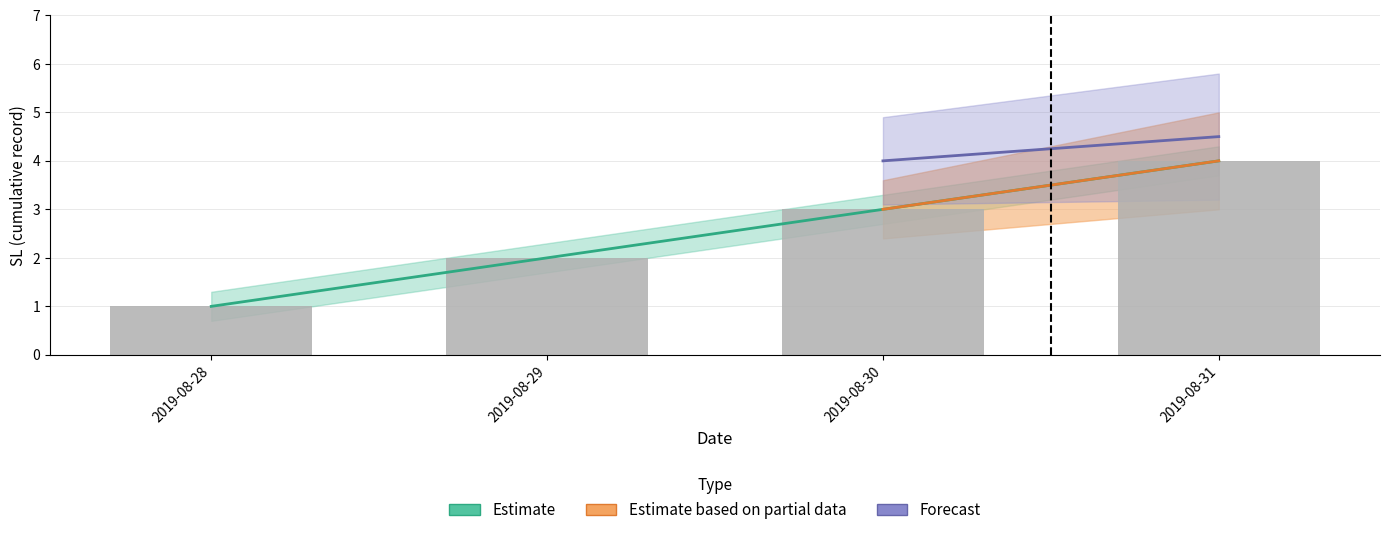

How many values are between 2 and 4?

3